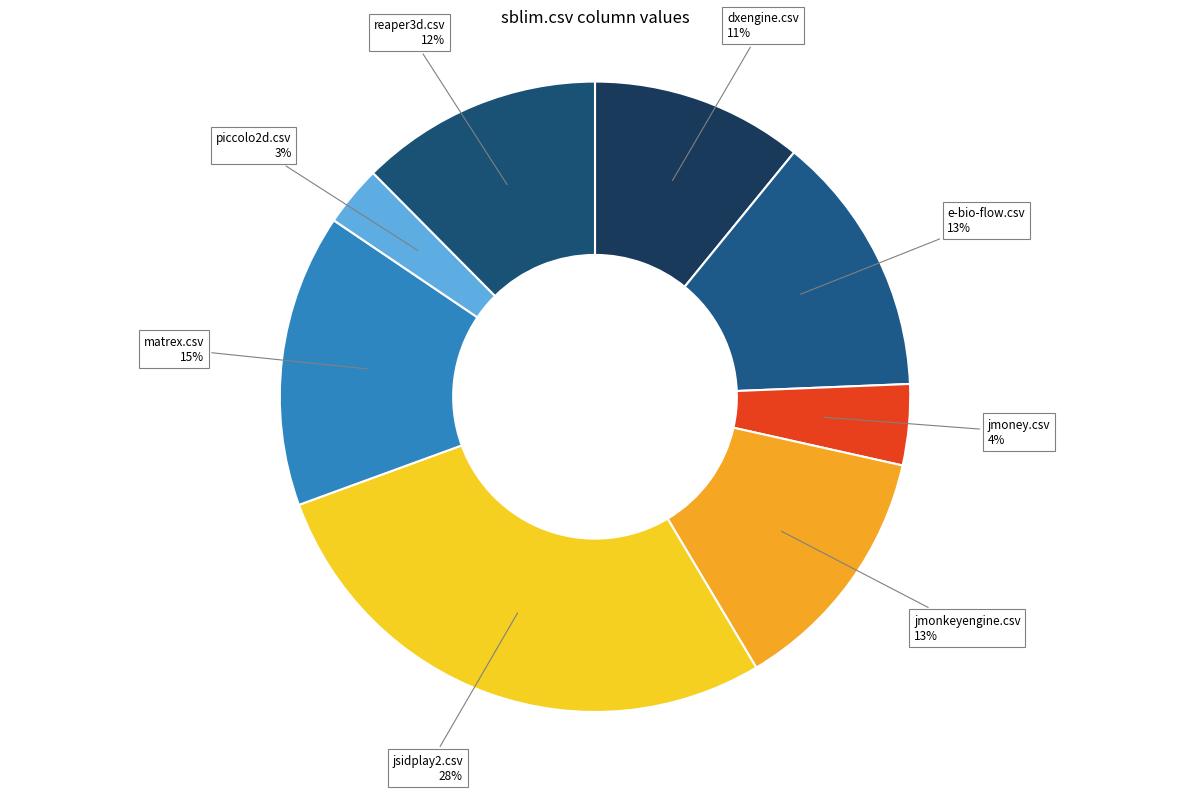

Which slice is the smallest?

piccolo2d.csv